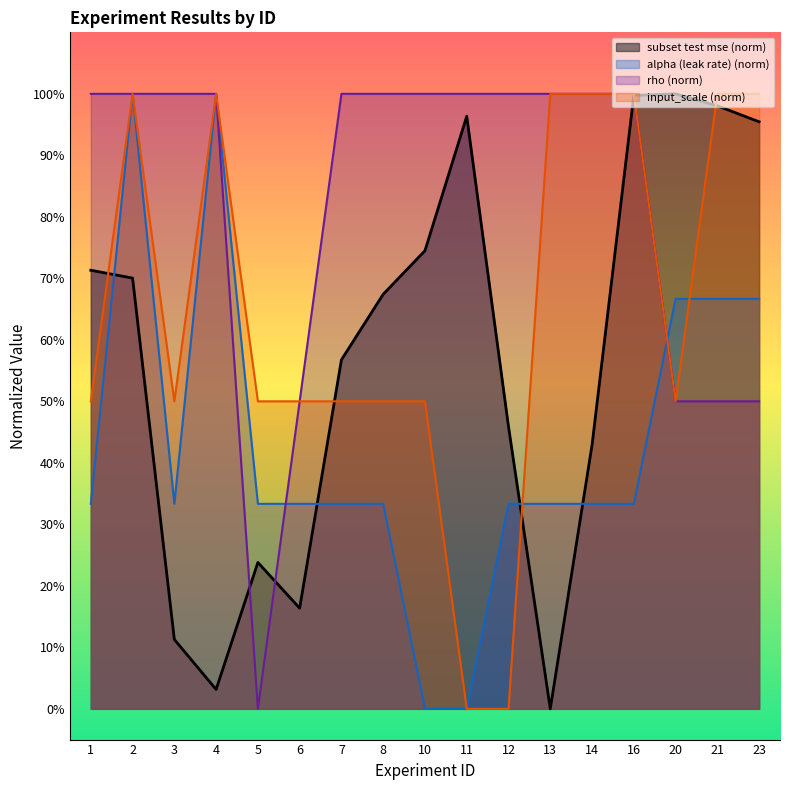

What is the value of the rho point at the 11th from the left?

1.0